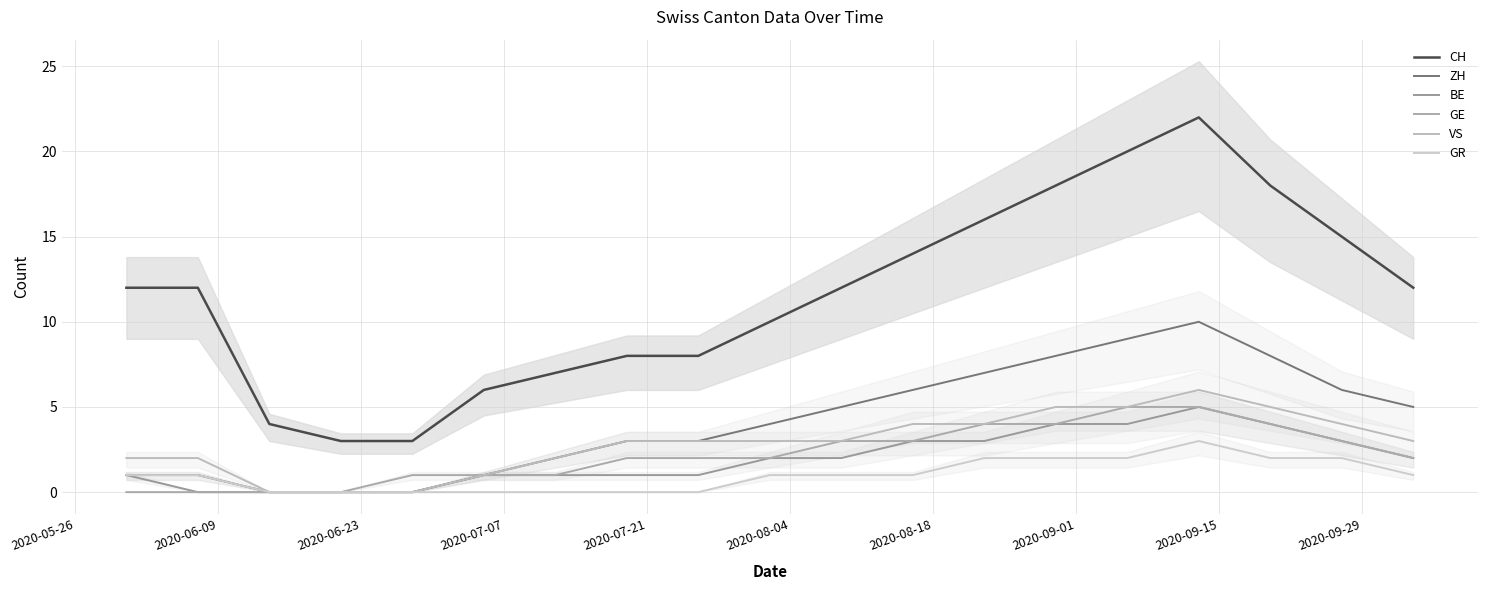

What are all the series names shown in the legend?

CH, ZH, BE, GE, VS, GR